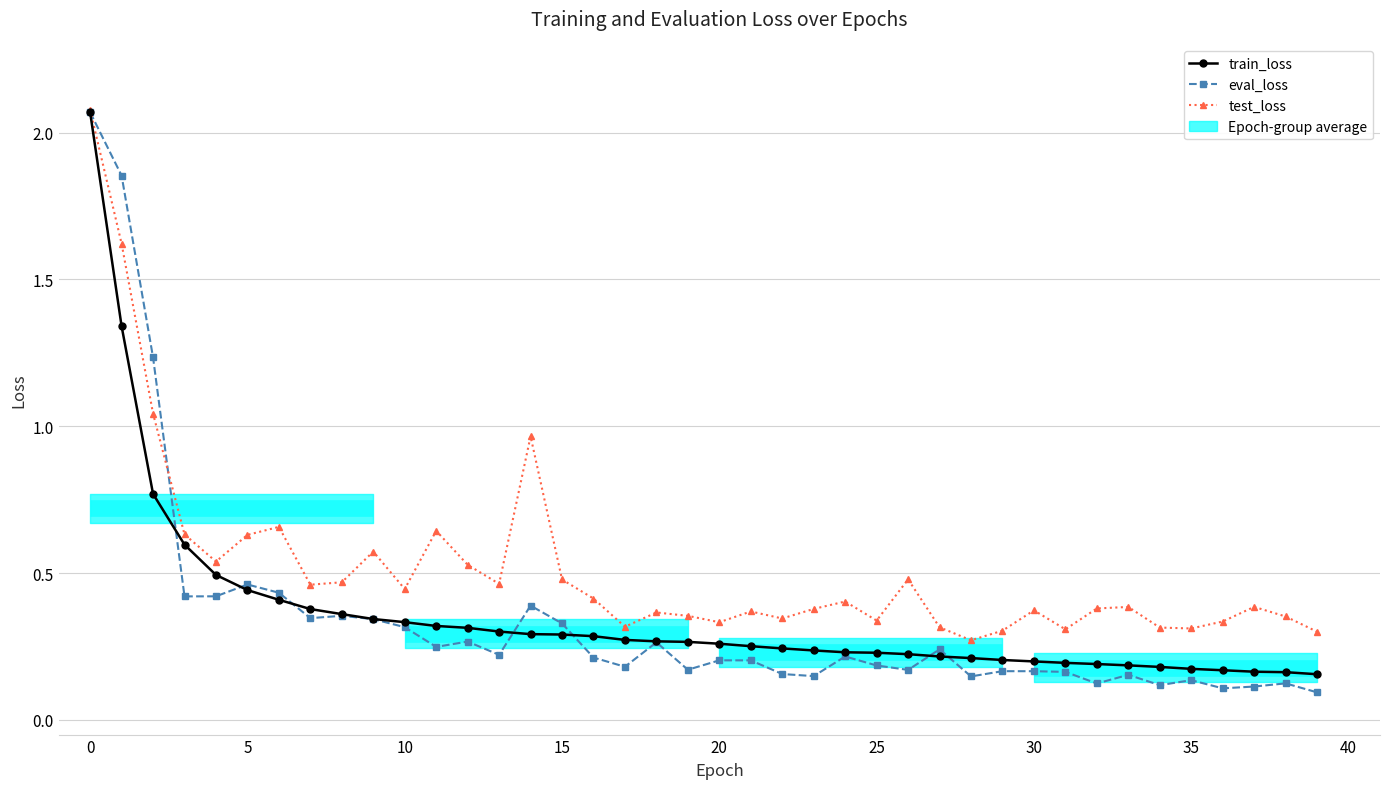

Is the value of test_loss at 12 greater than the value of eval_loss at 14?

Yes